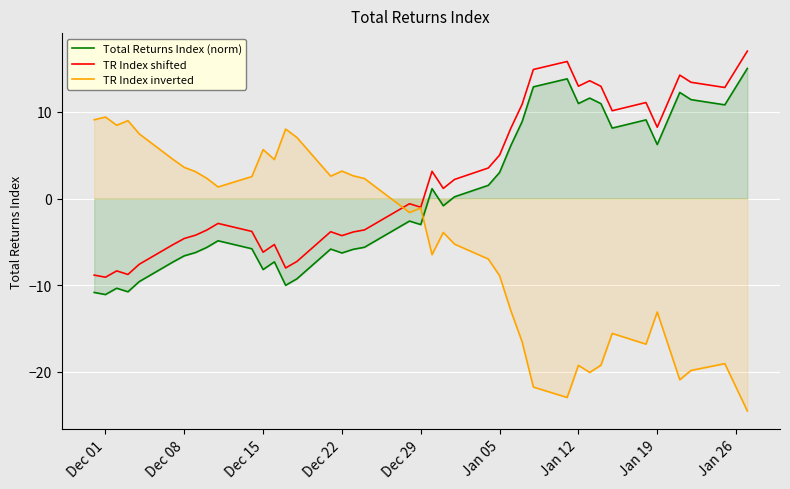

The TR Index inverted series shows -19.2 at Jan 12. True or false?

True